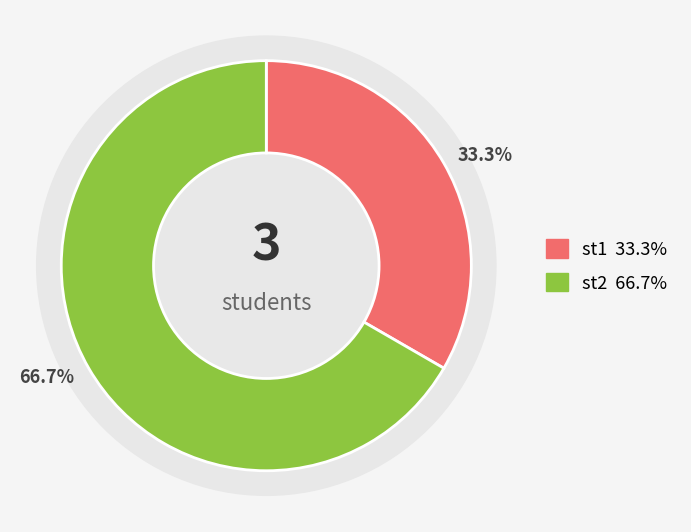

What is the majority slice?

st2